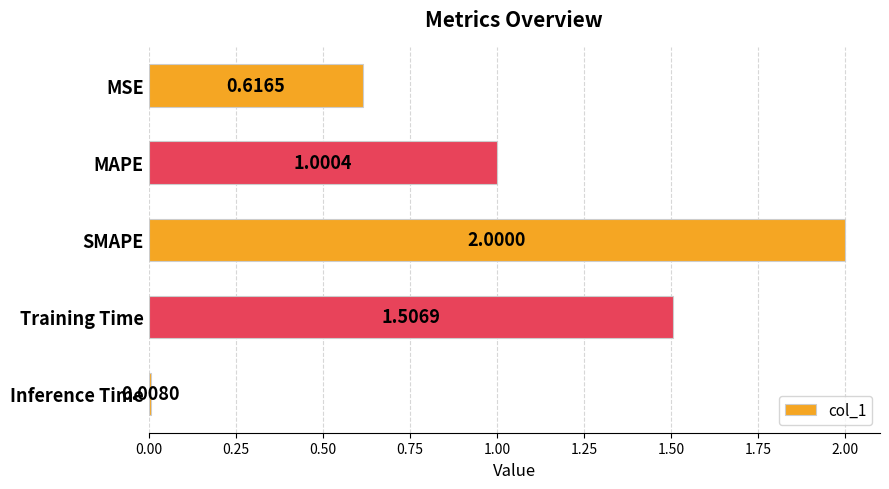

What is the label of the 1st bar from the top?

MSE